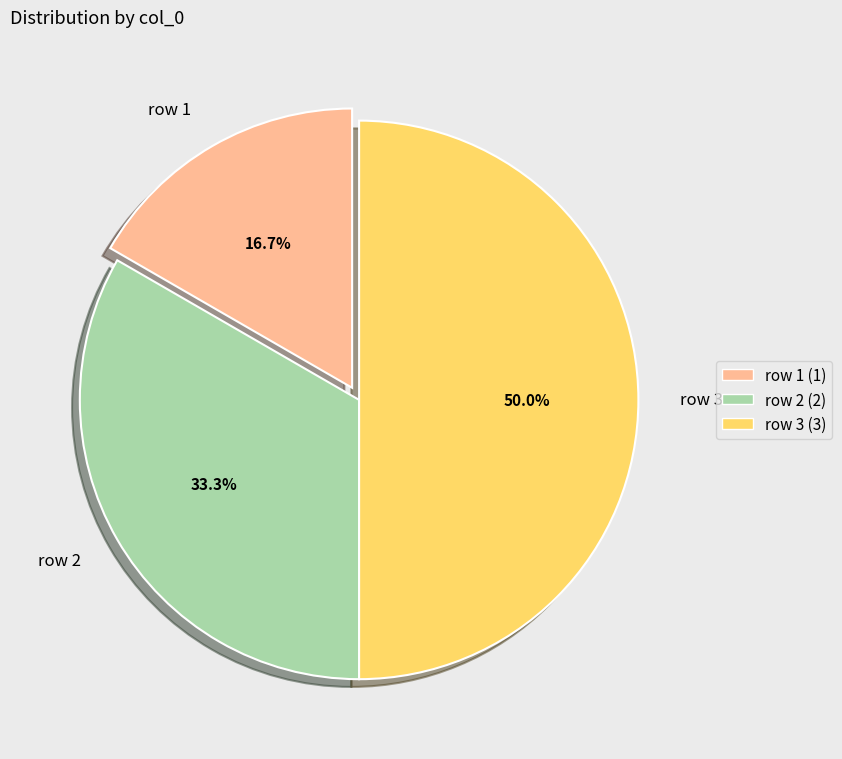

Combined, do row 3 and row 2 account for over 50%?

Yes